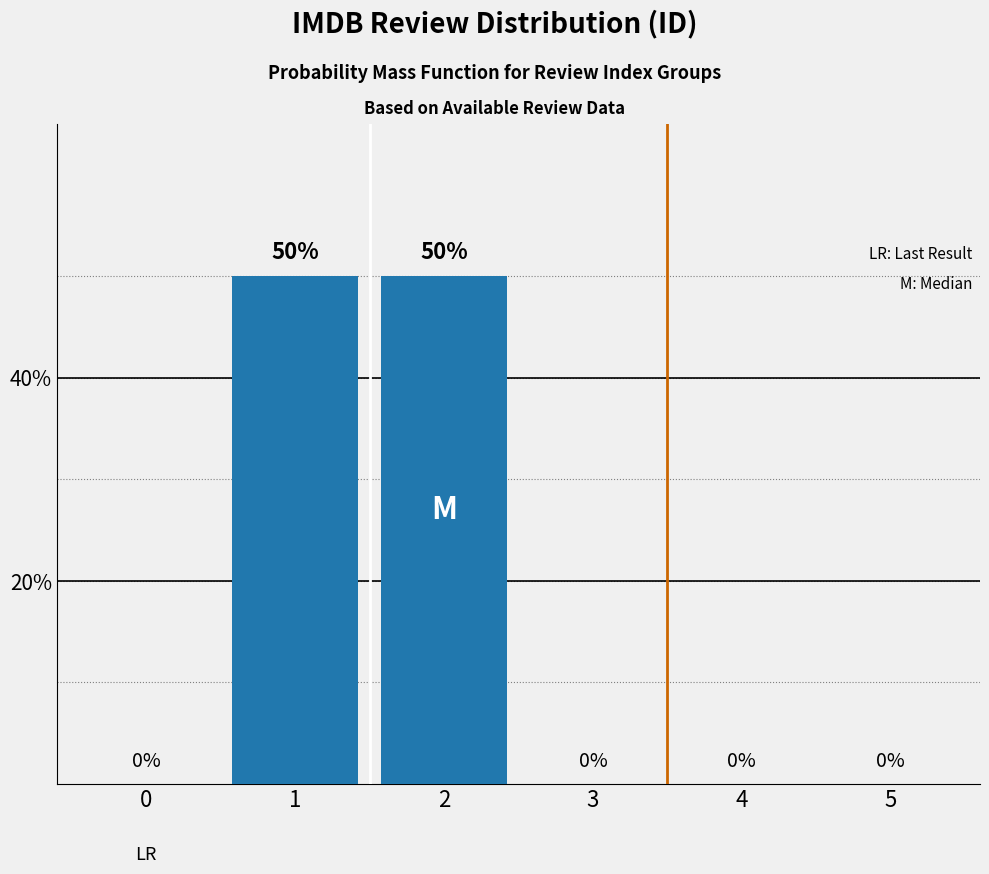

Reading left to right, extract all data points from this chart.

0	50	50	0	0	0